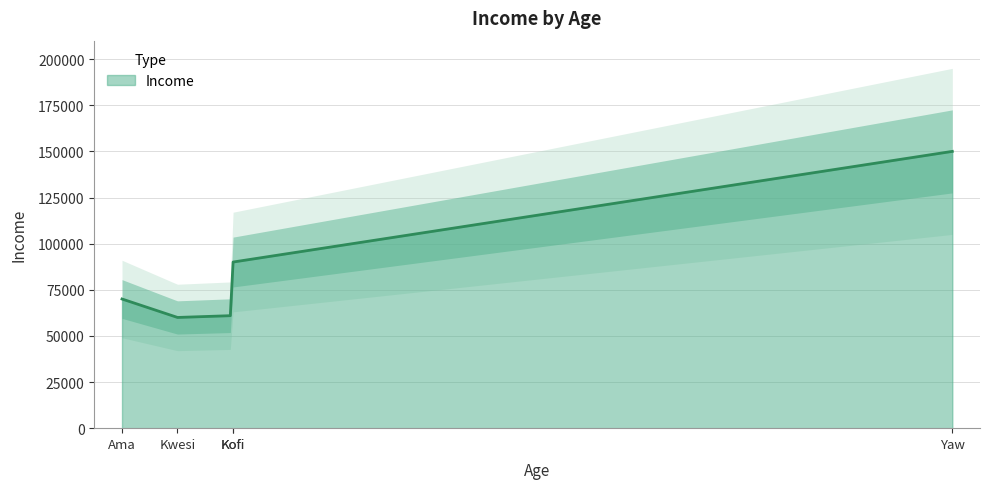

Which category has the lowest value across all series?

Kwesi